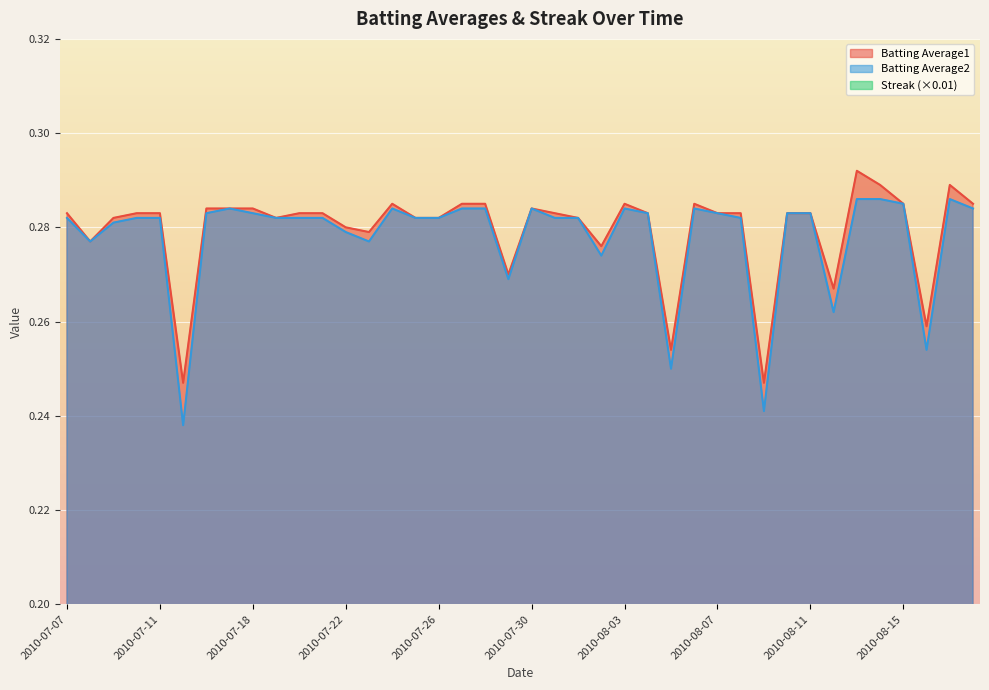

Where is Streak nearest to the value 0?

2010-07-07